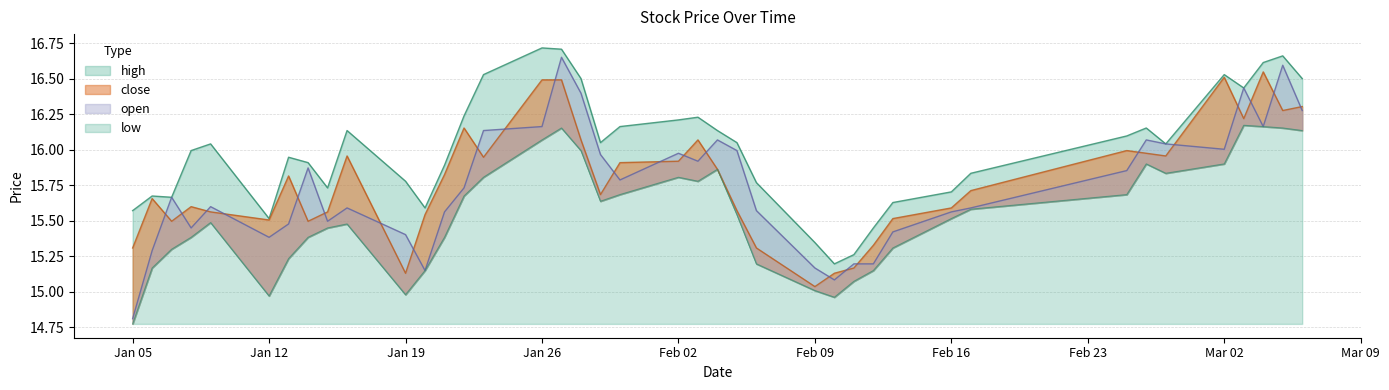

Which series has the largest total across all categories?

high